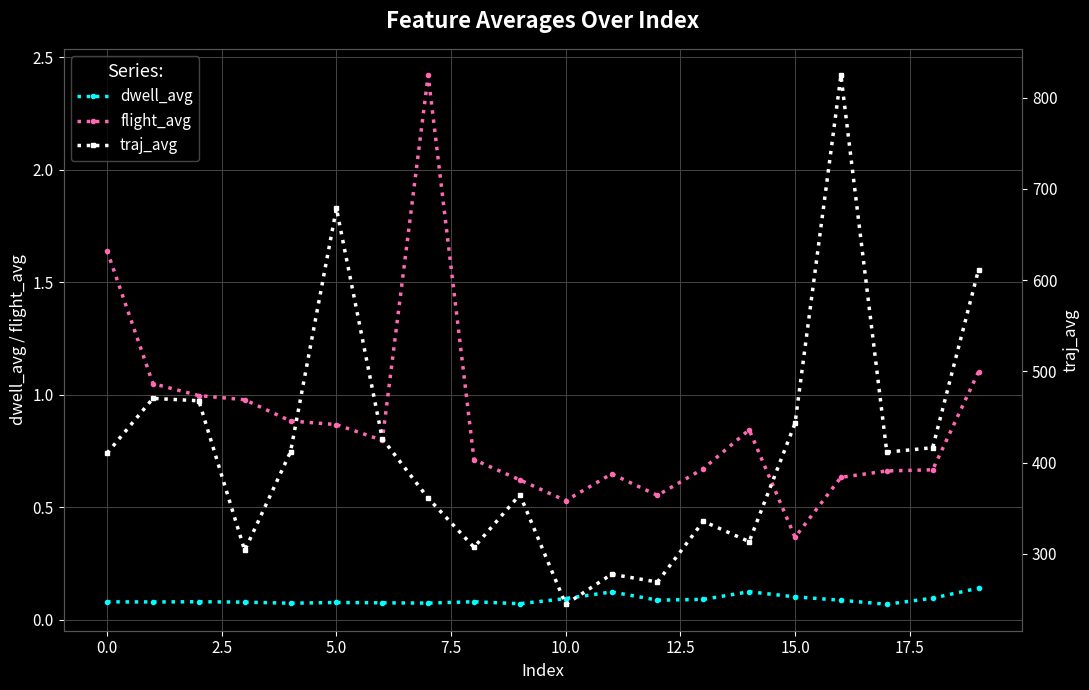

At how many categories does at least one series exceed 295?

17